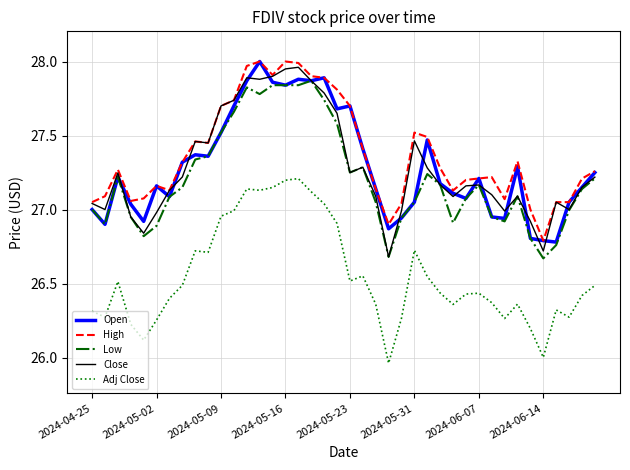

True or false: Open and High intersect in this chart.

False